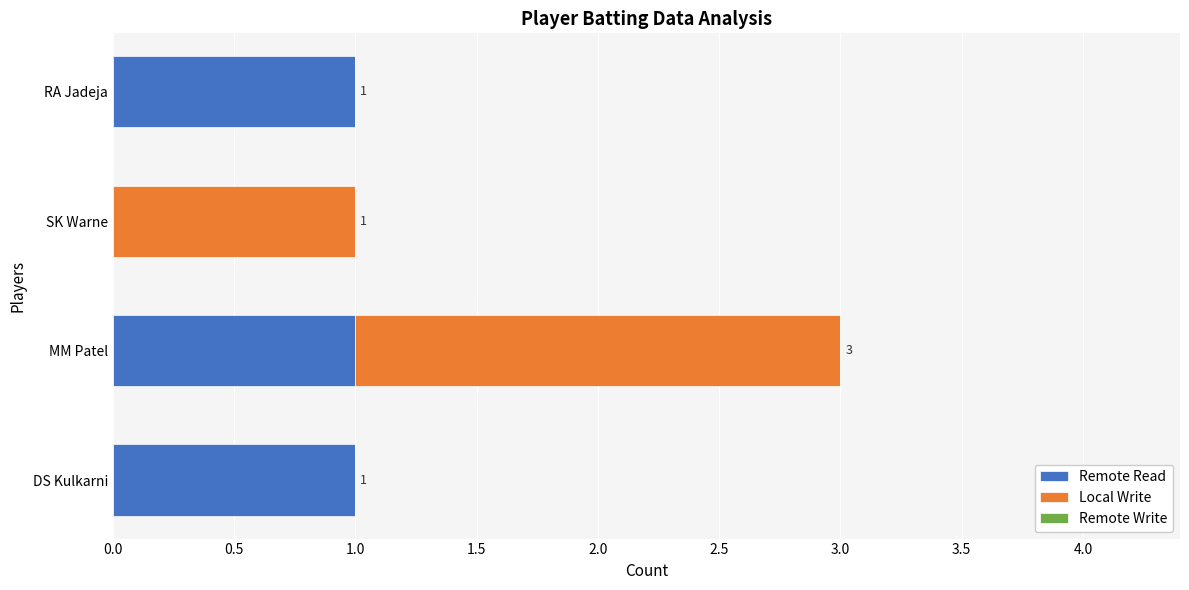

Is it true that Remote Read equals 1 at MM Patel?

True